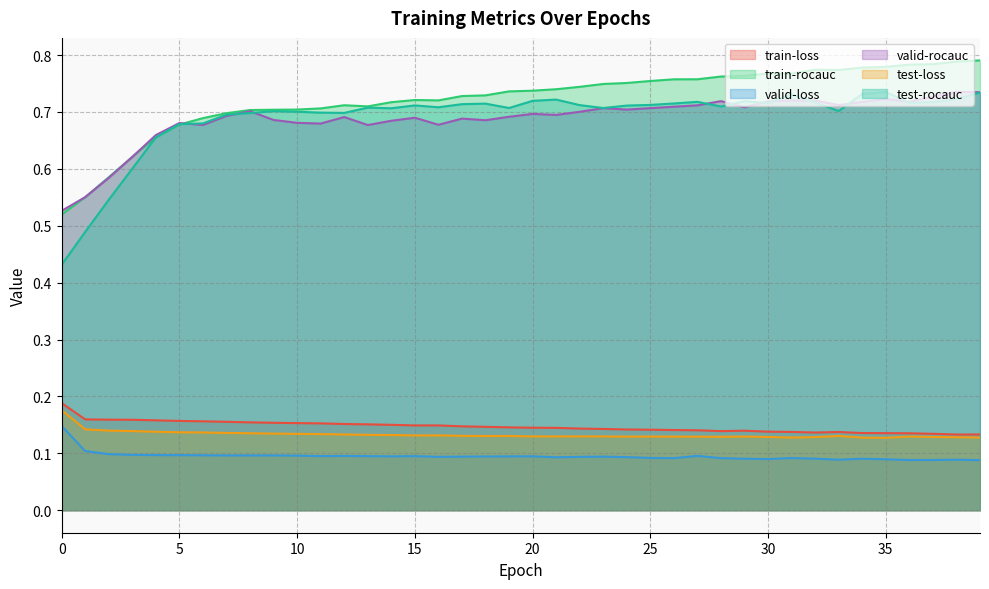

What are all the series names shown in the legend?

train-loss, train-rocauc, valid-loss, valid-rocauc, test-loss, test-rocauc